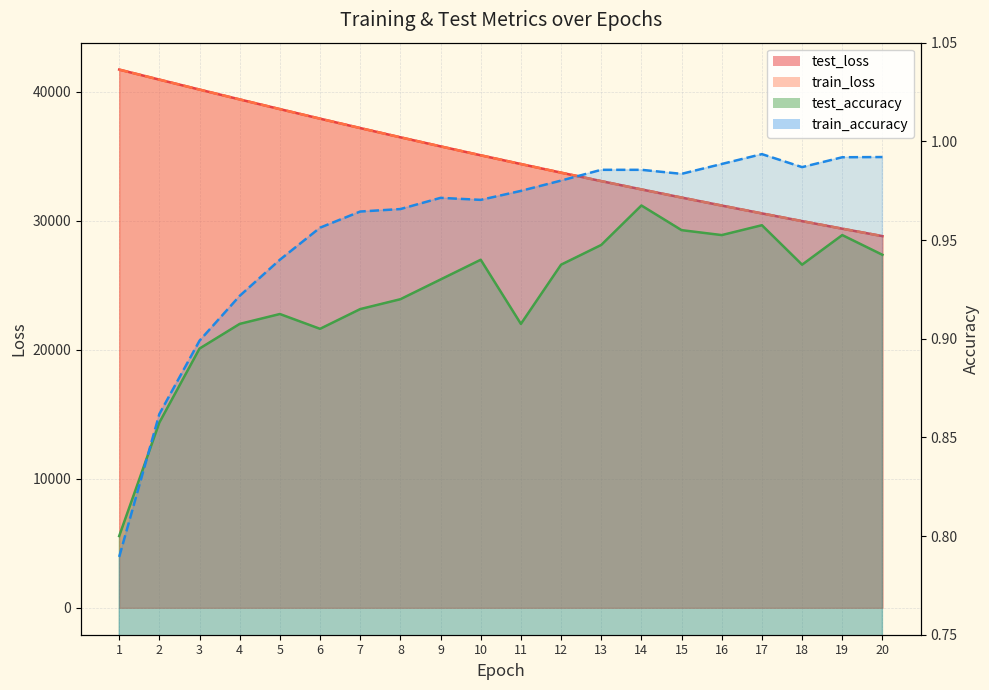

At 8, list the series in order from smallest to largest.

test_accuracy, train_accuracy, train_loss, test_loss